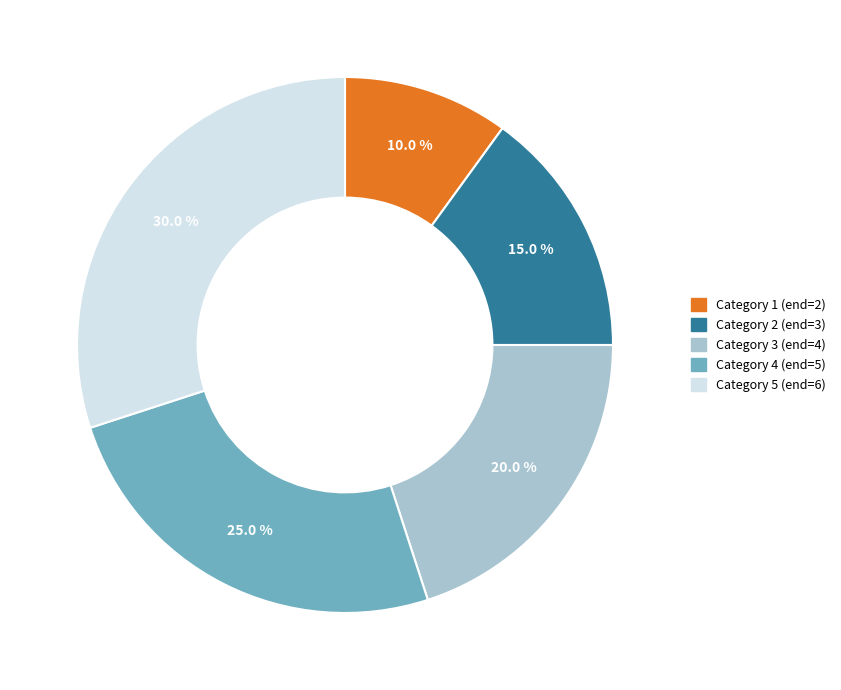

Is there a majority slice in this chart?

No